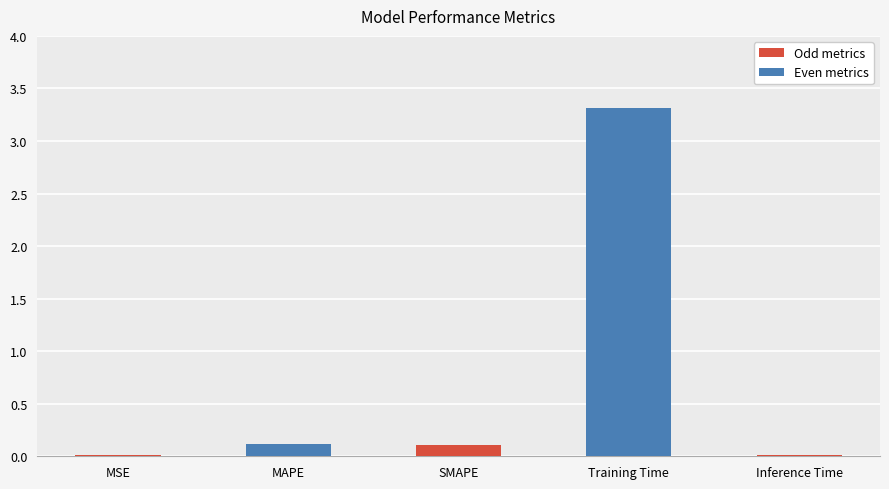

Which label corresponds to the largest value in the chart?

Training Time